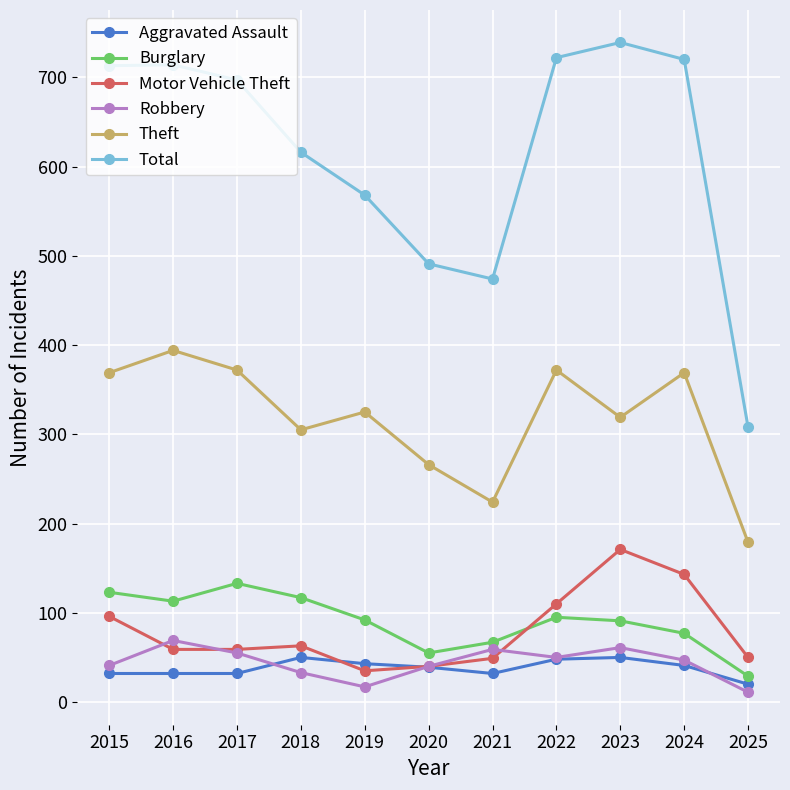

What is the smallest value displayed?

11